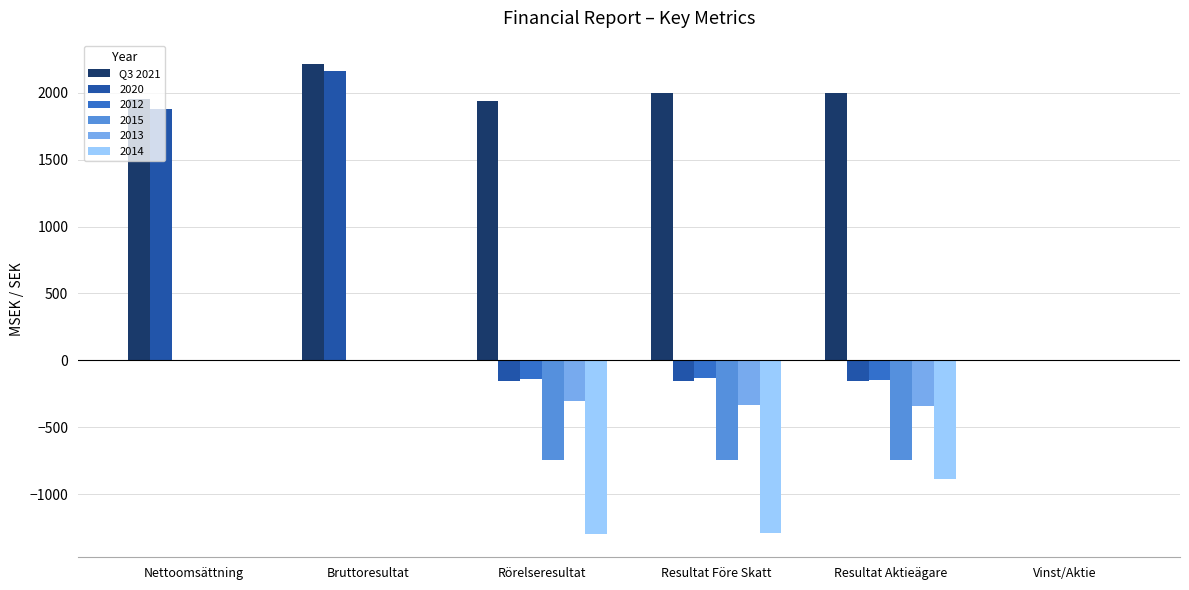

What is the greatest value displayed?

2214.0